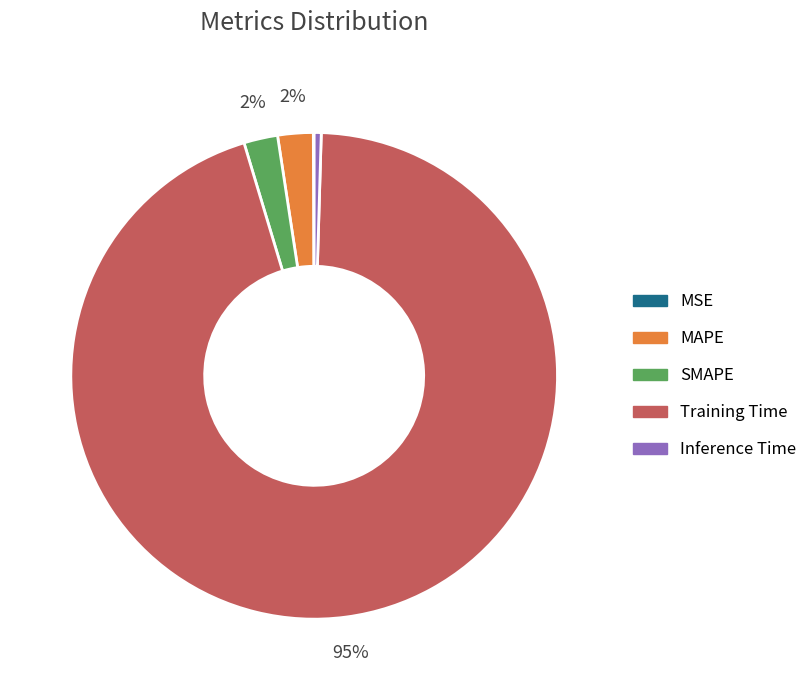

Does any single category account for the majority?

Yes